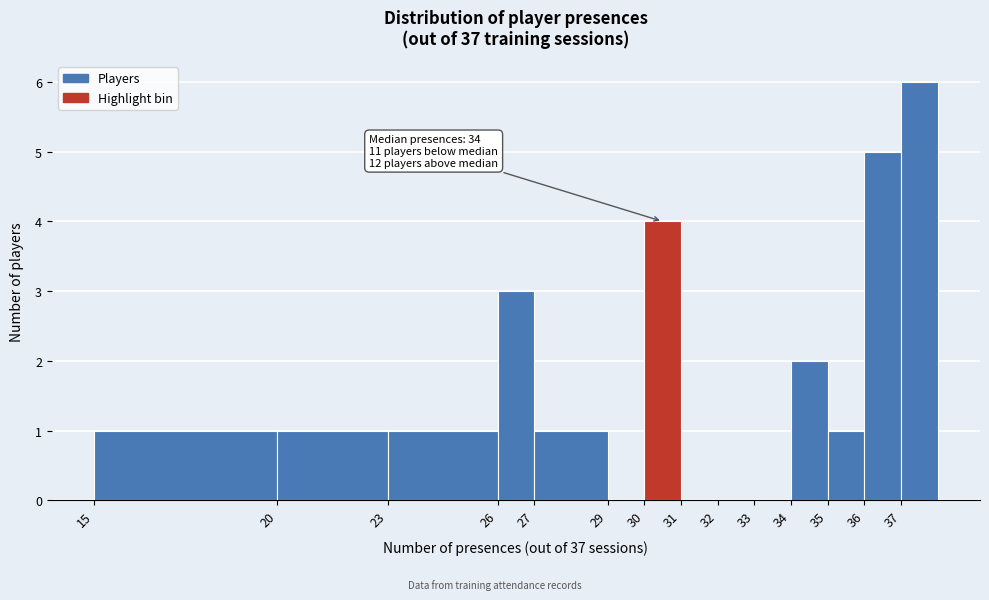

Which range on the x-axis has the tallest bar?

37 to 38